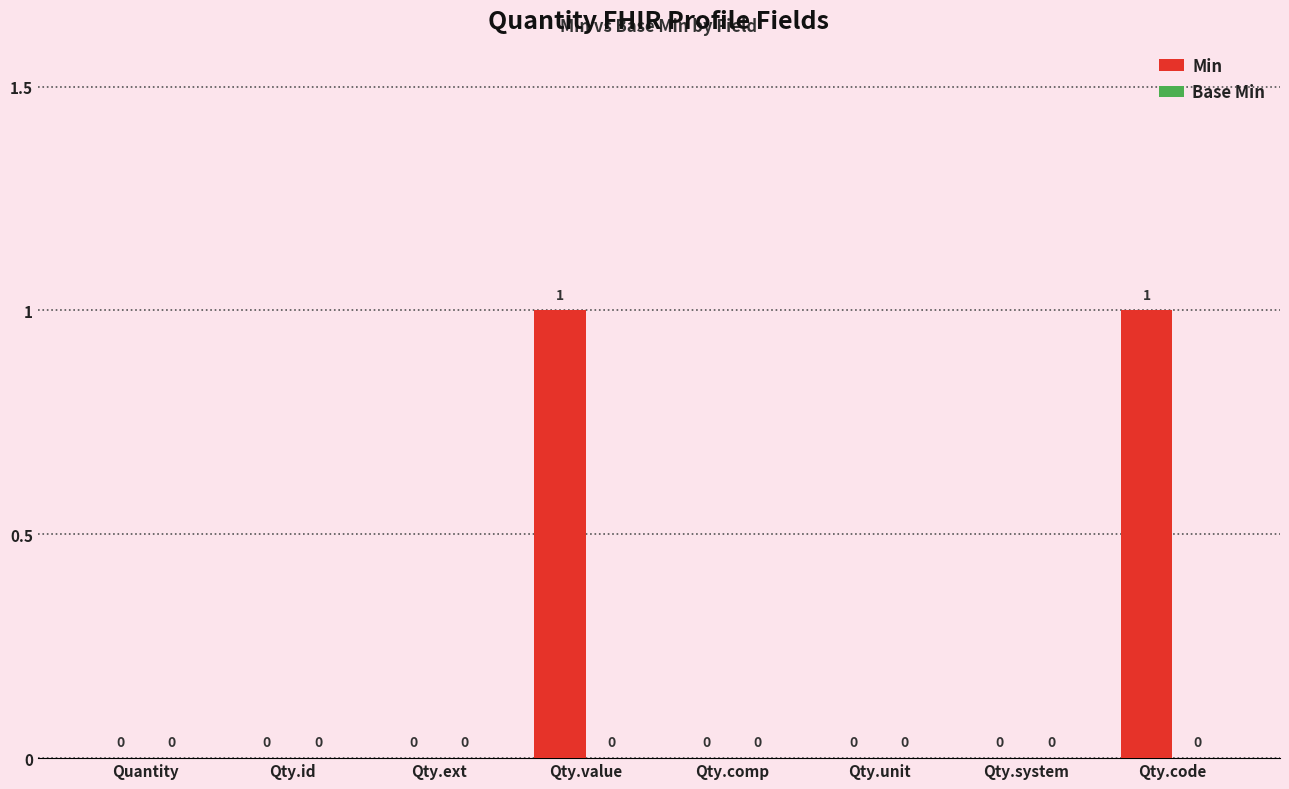

The value at Qty.comp is 0. True or false?

True